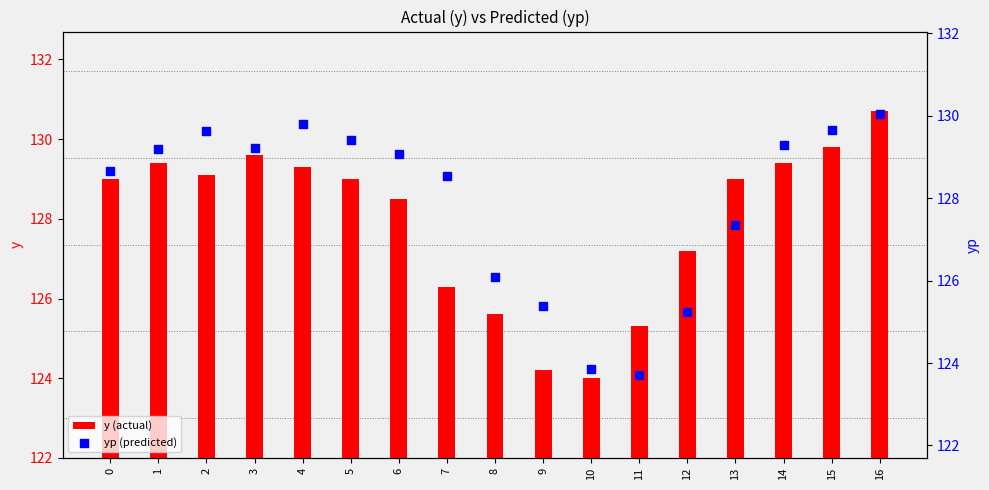

Which series has the widest spread of Y values?

y (actual)